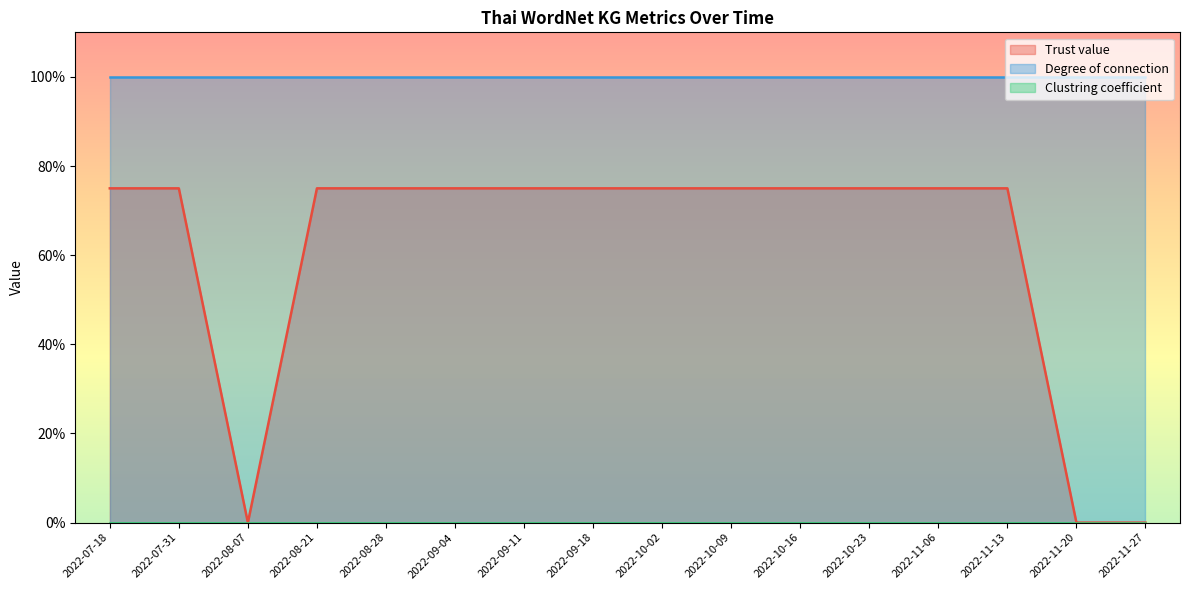

True or false: Trust value and Clustring coefficient cross at least once.

False